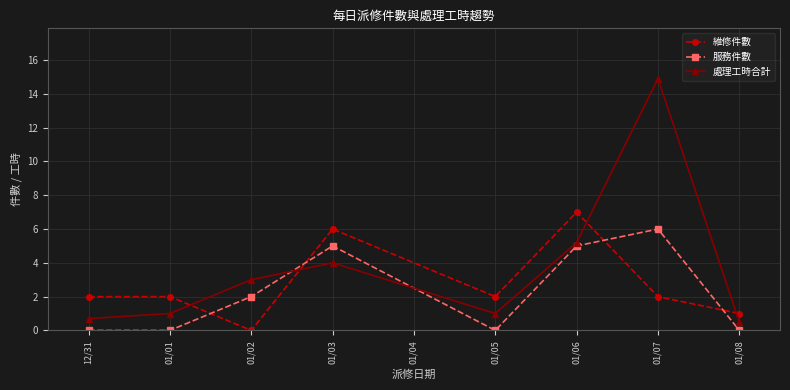

At which category does 處理工時合計 reach its first local valley?

01/05